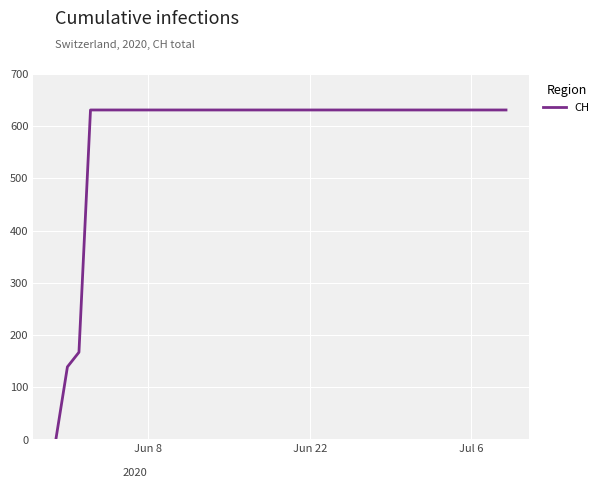

What is the sum of all values?

23653